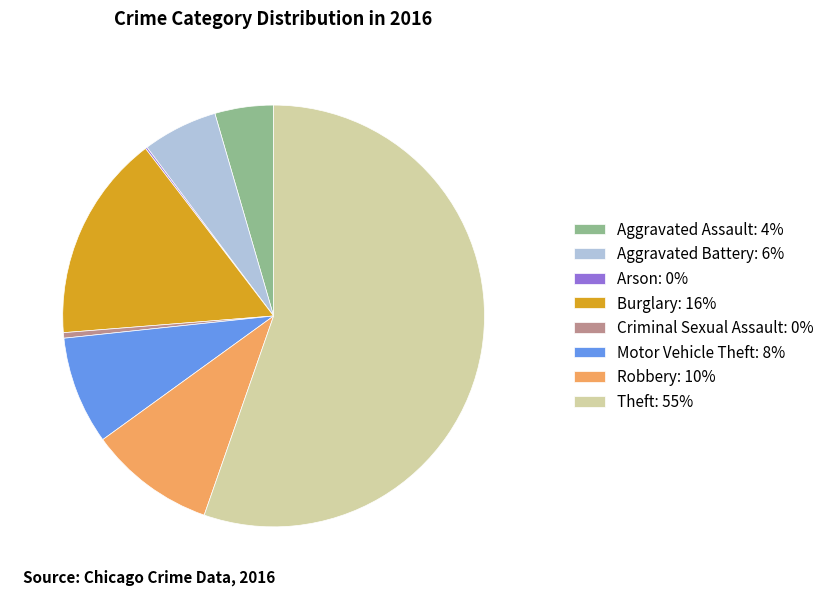

Approximately how many times larger is the value at Burglary: 16% compared to Aggravated Assault: 4%?

3.5